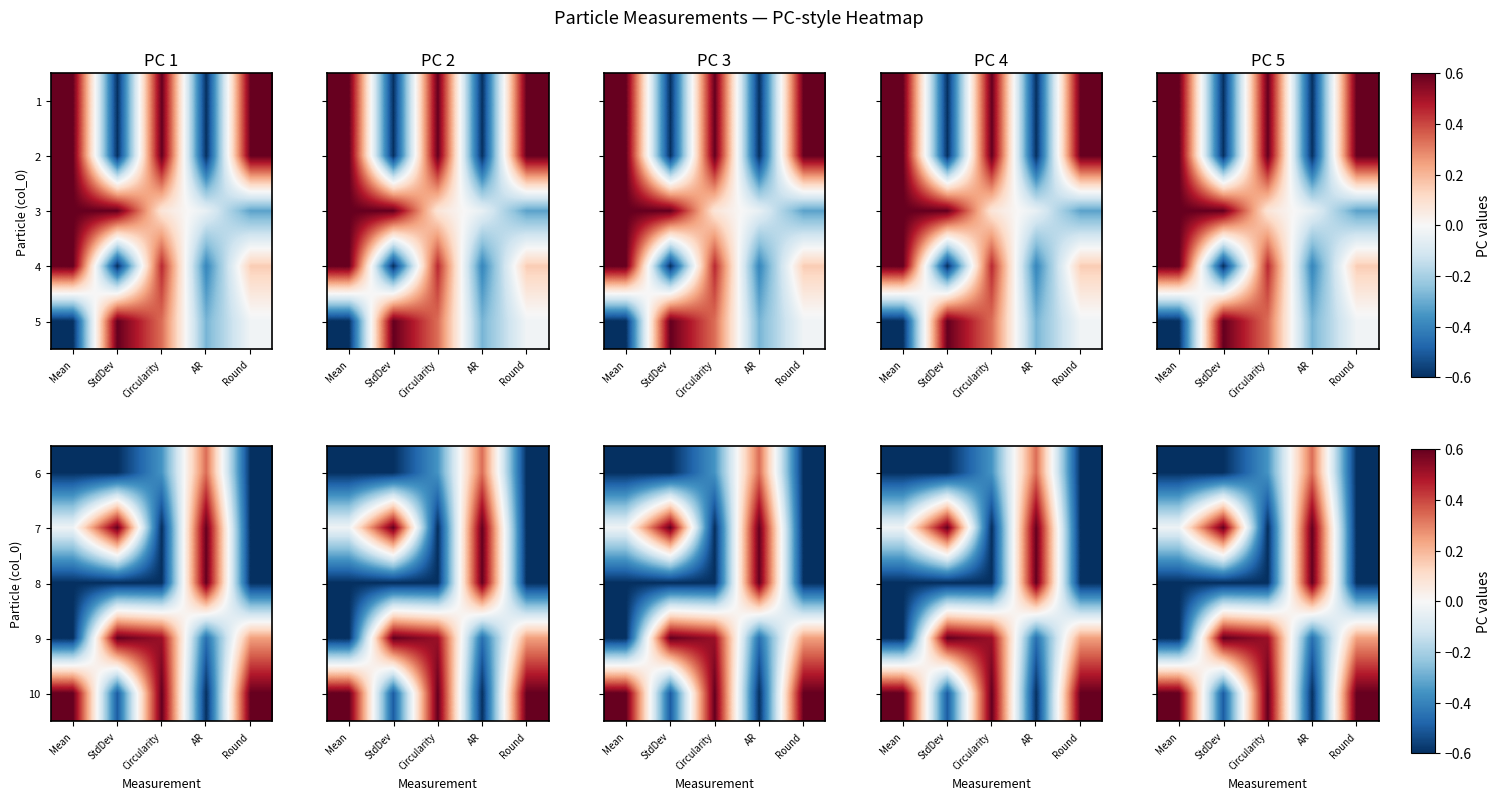

How many series are shown in this chart?

5